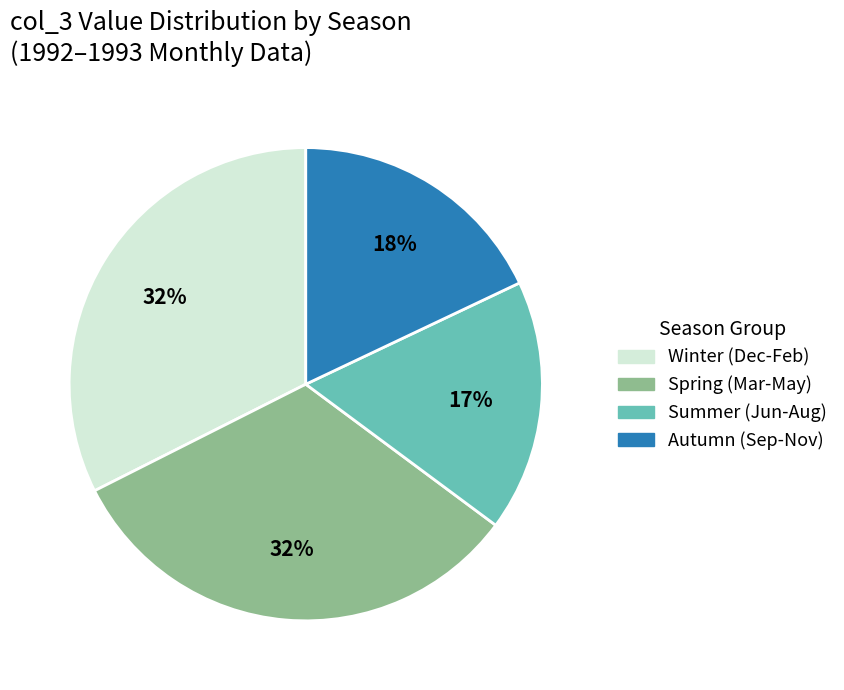

To the nearest percent, what is the difference between the largest and smallest slice percentages?

15%